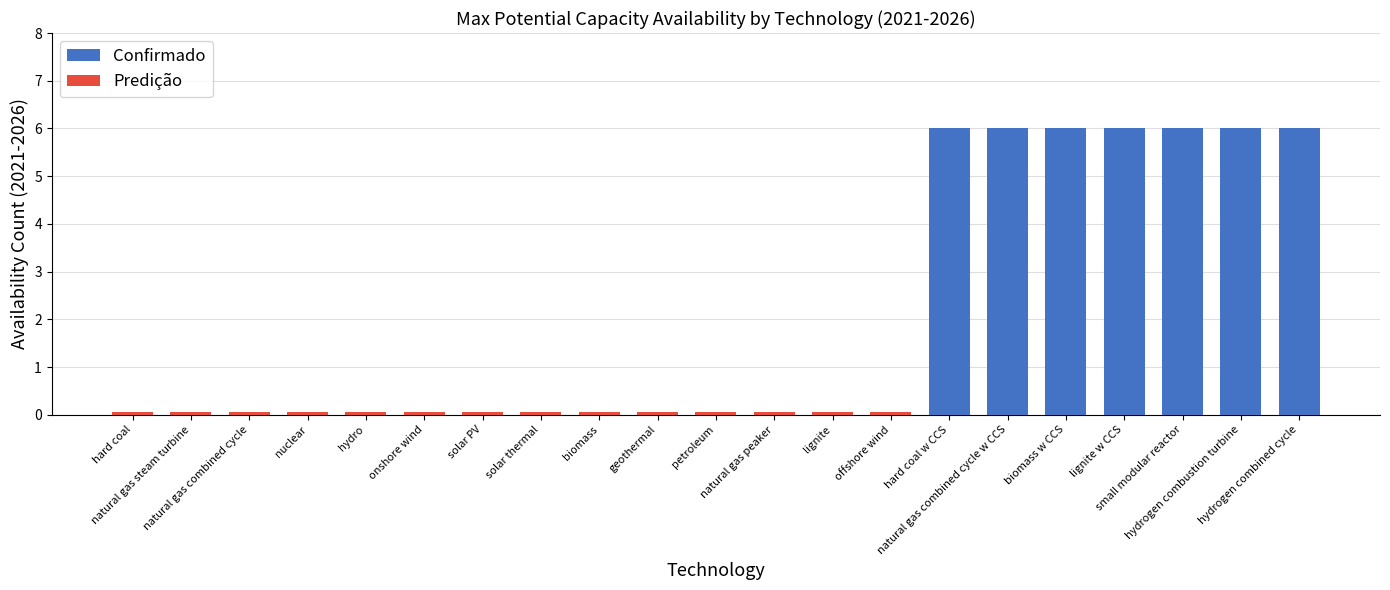

Reading right to left, what are all the values shown in this chart?

Confirmado: 6.0	6.0	6.0	6.0	6.0	6.0	6.0	0.0	0.0	0.0	0.0	0.0	0.0	0.0	0.0	0.0	0.0	0.0	0.0	0.0	0.0
Predição: 0.0	0.0	0.0	0.0	0.0	0.0	0.0	0.1	0.1	0.1	0.1	0.1	0.1	0.1	0.1	0.1	0.1	0.1	0.1	0.1	0.1